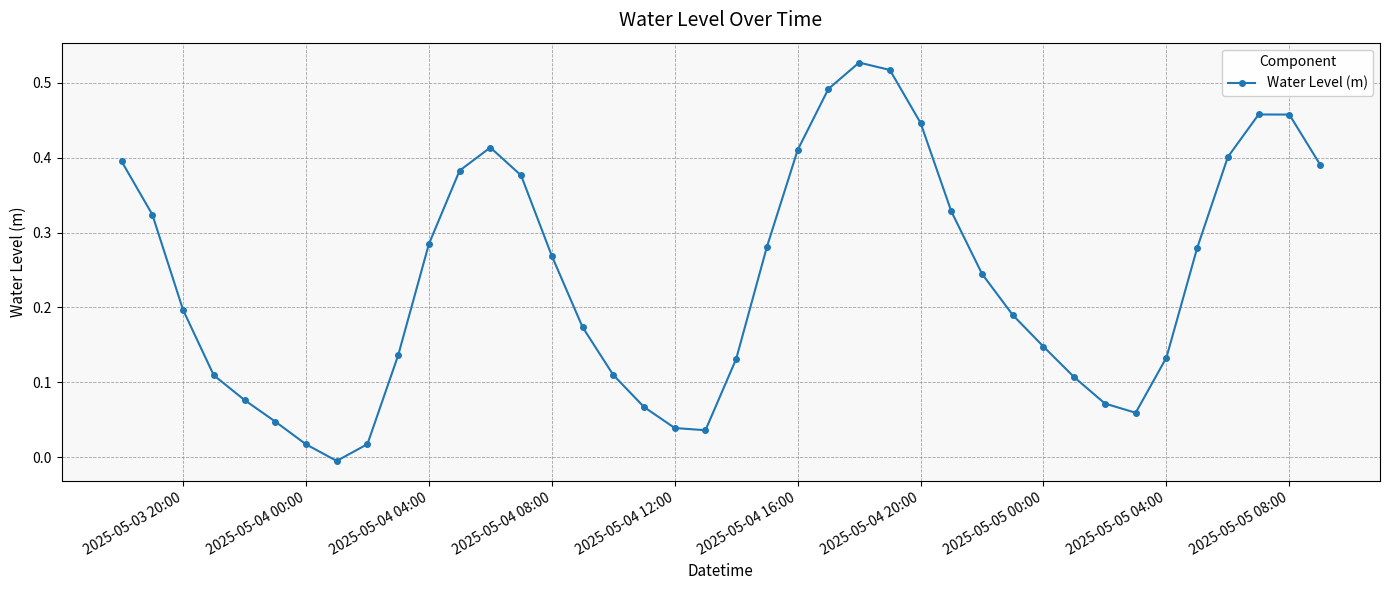

How many points are lower than both their immediate neighbors (excluding endpoints)?

3